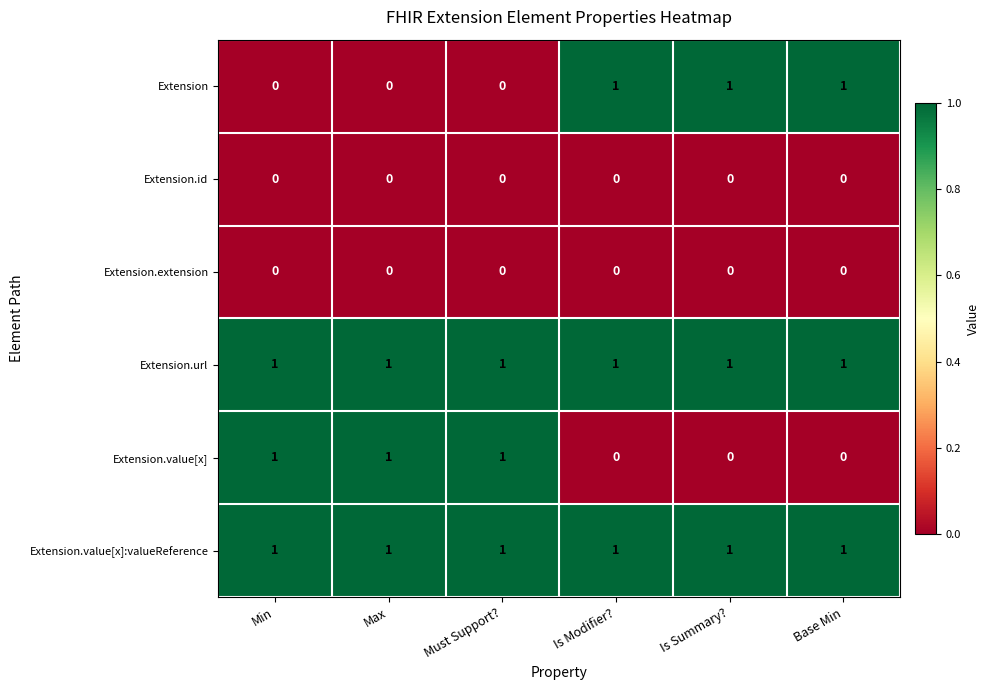

At how many categories does at least one series exceed 0?

6